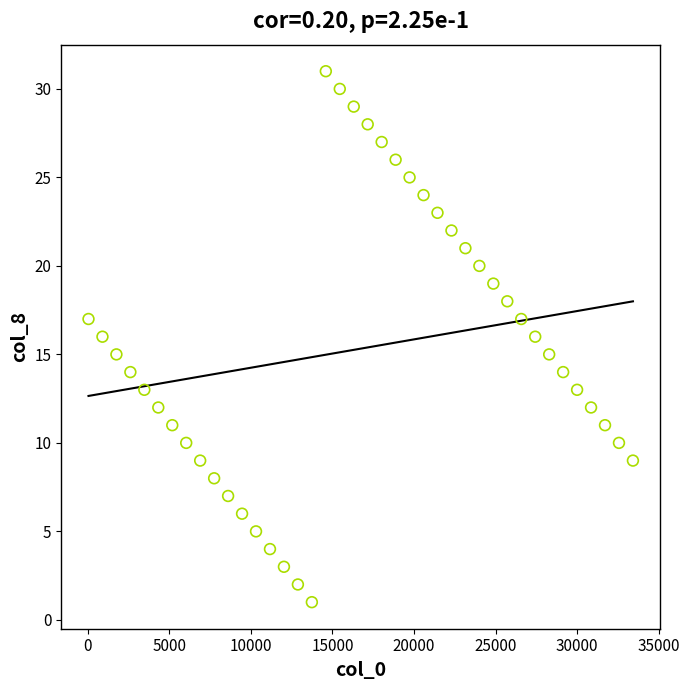

What is the range of Y values (max minus min)?

30